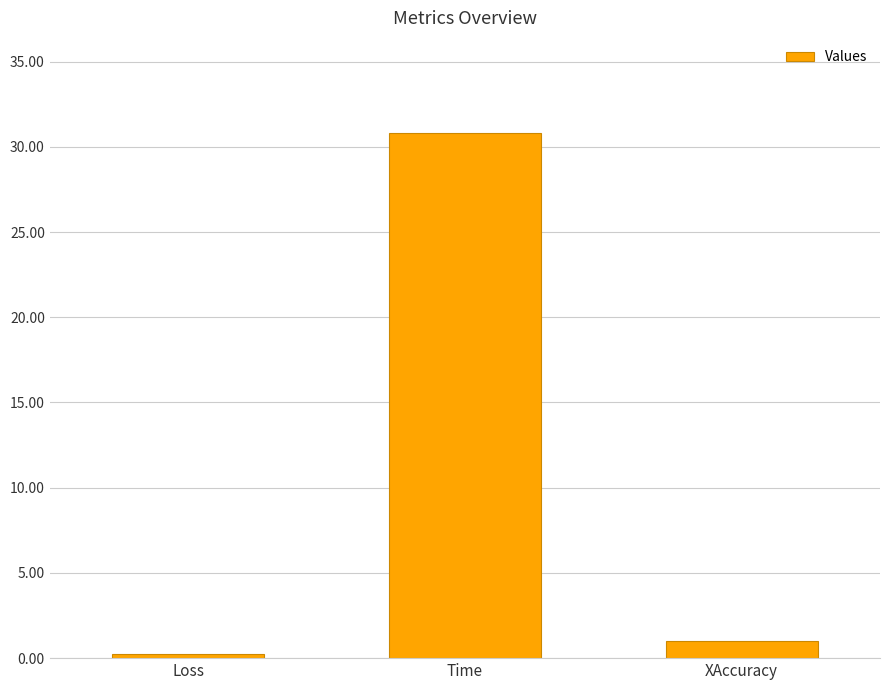

Reading left to right, transcribe all the data shown in this chart.

0.2	30.8	1.0